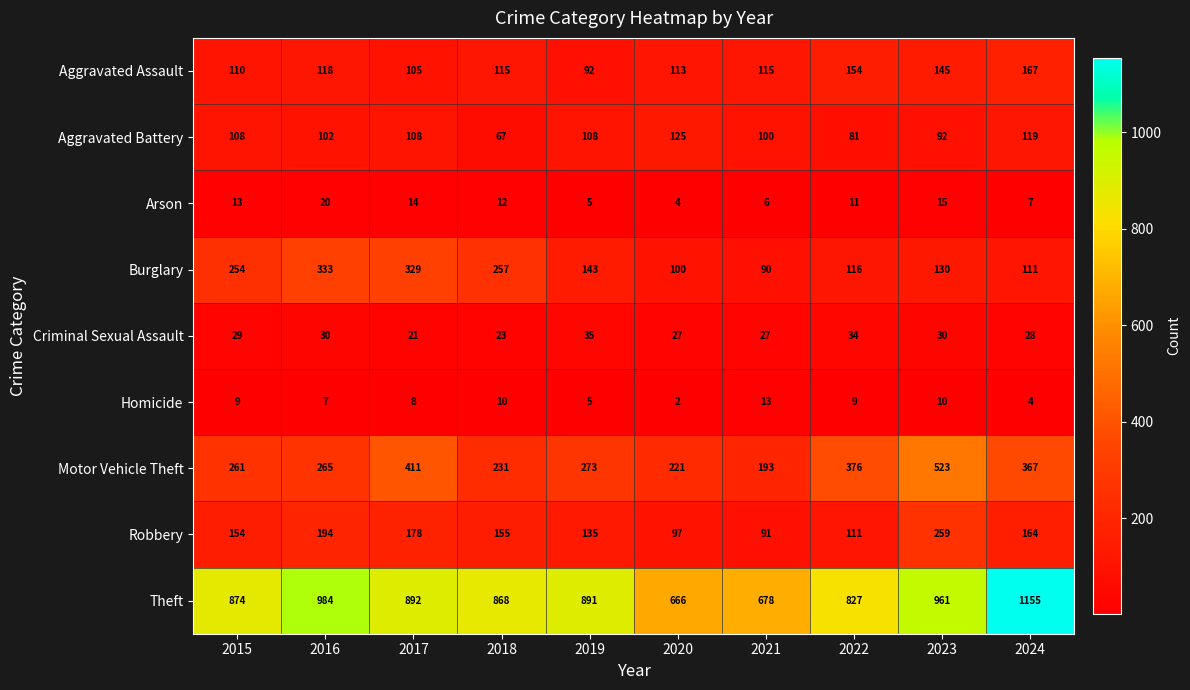

How many categories are shown in the chart?

10